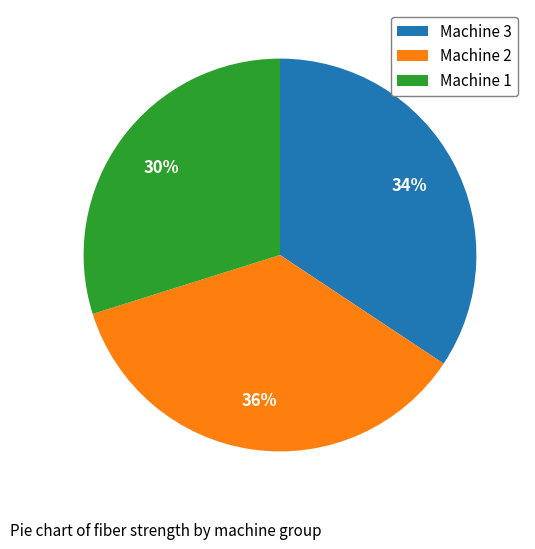

Is it true that Machine 3 is 41% of the pie?

False